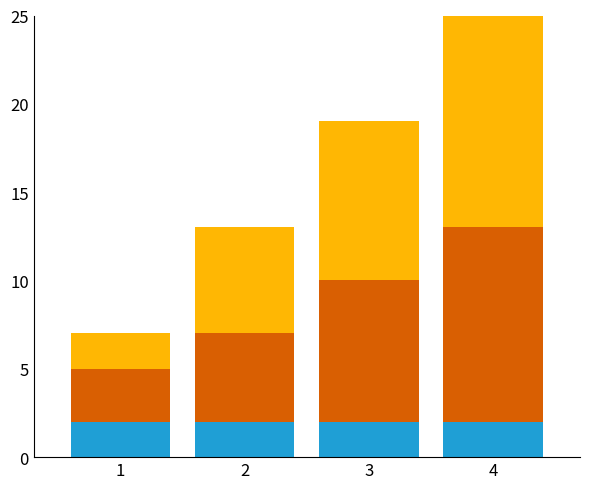

At which category is the sum across all series the highest?

4